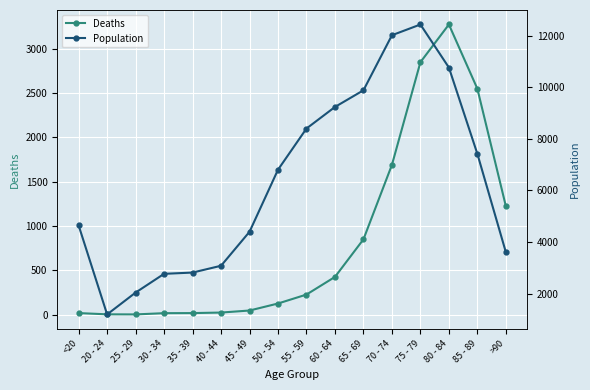

How many values in the Deaths series exceed 227?

7